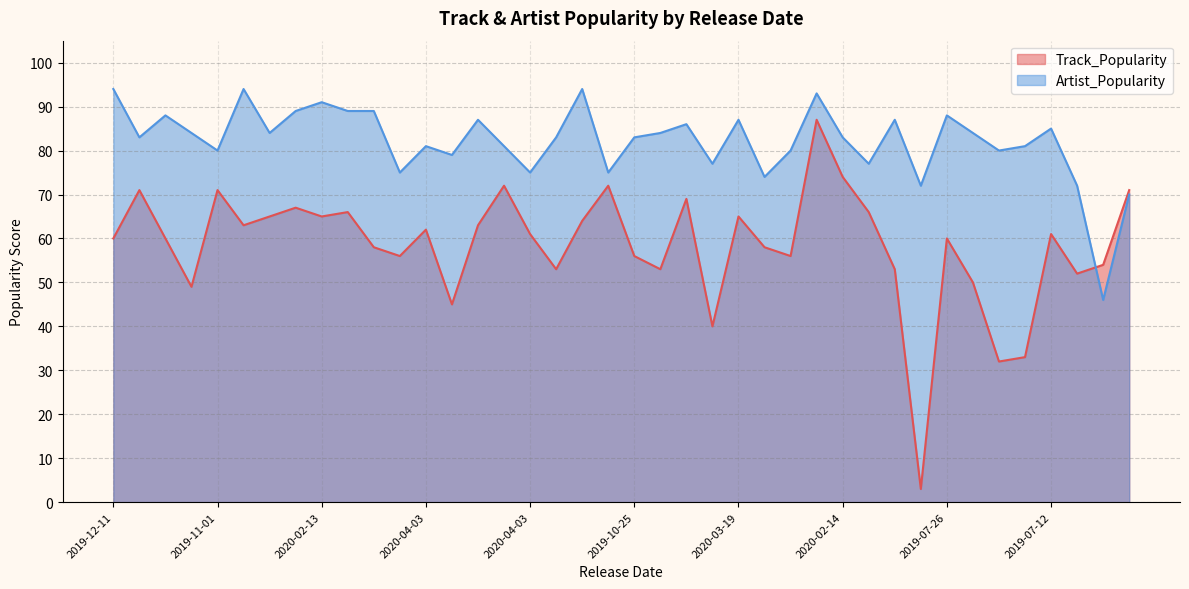

Rank the series at 2019-11-01 from lowest to highest value.

Track_Popularity, Artist_Popularity